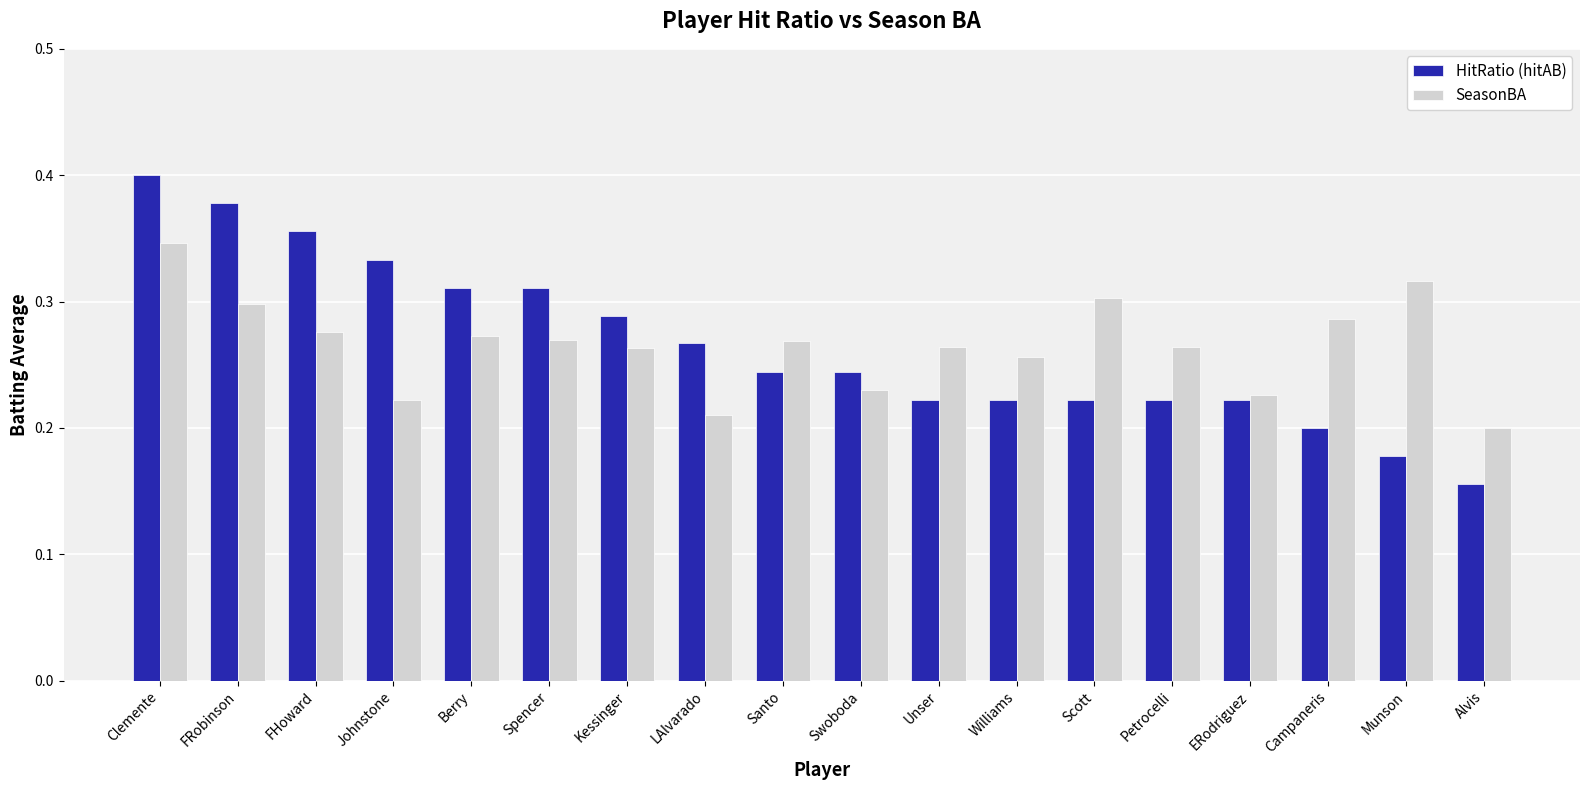

What is the sum of the SeasonBA values at ERodriguez and Santo?

0.5